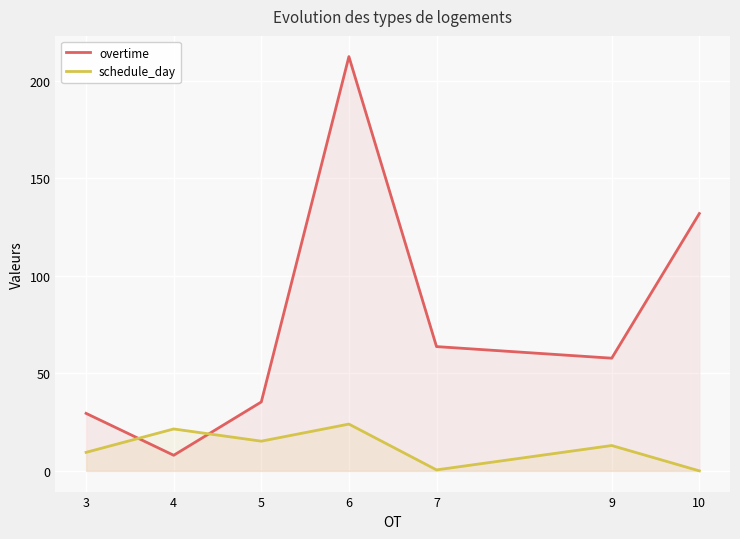

What value does the overtime series have at 7?

63.8